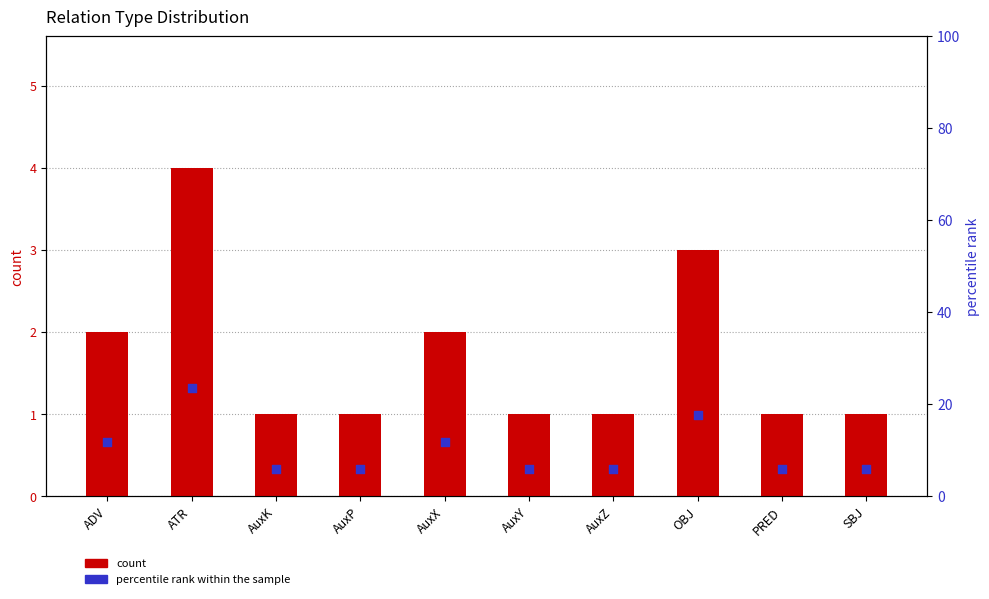

What is the total value across all series at AuxK?

6.9